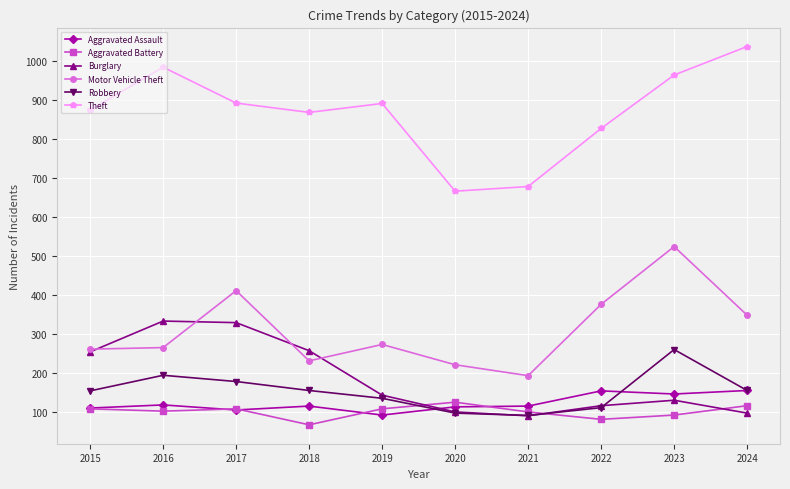

What is the maximum value for Aggravated Assault?

155